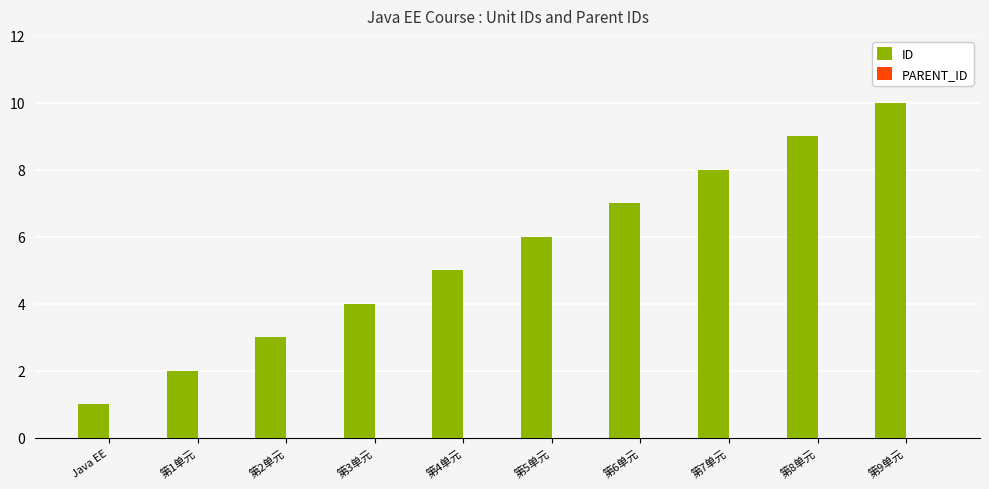

Which has a higher value, 第5单元 or 第7单元?

第7单元